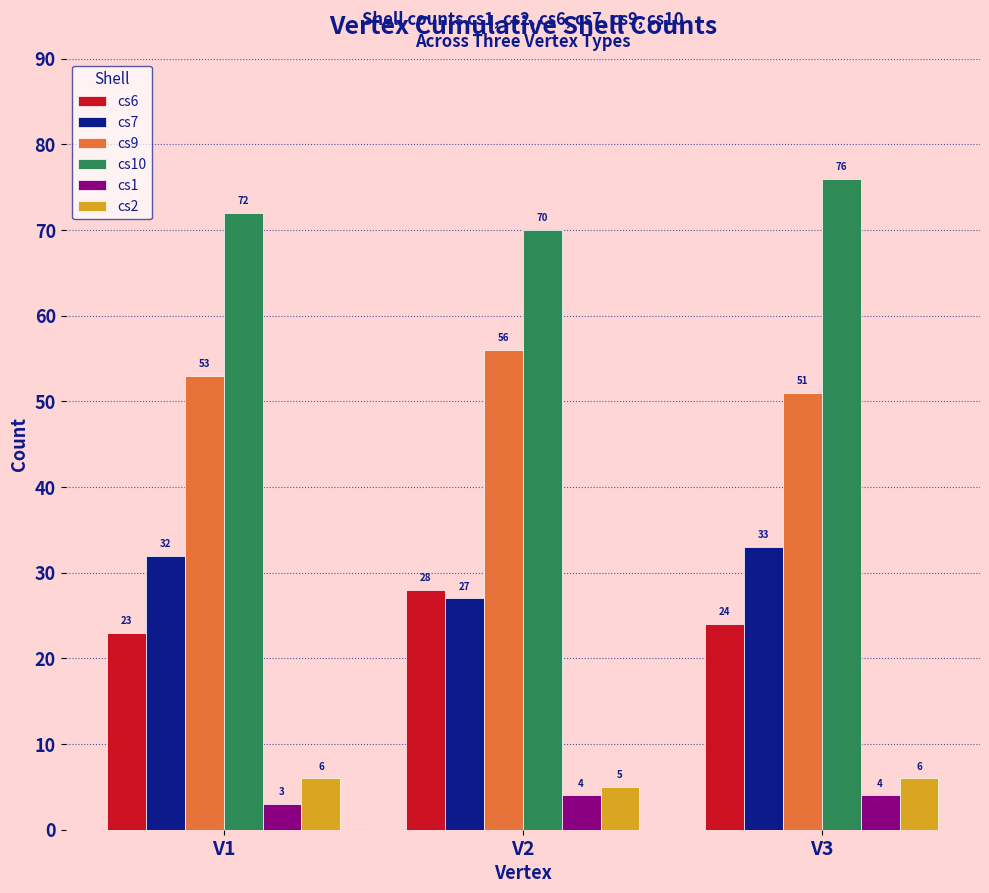

What value does the cs6 series have at V3?

24